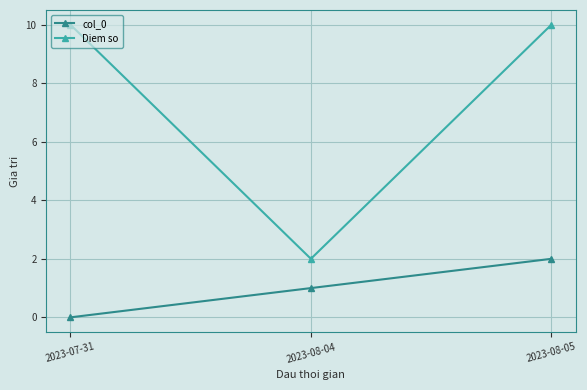

Which series has the largest total across all categories?

Diem so